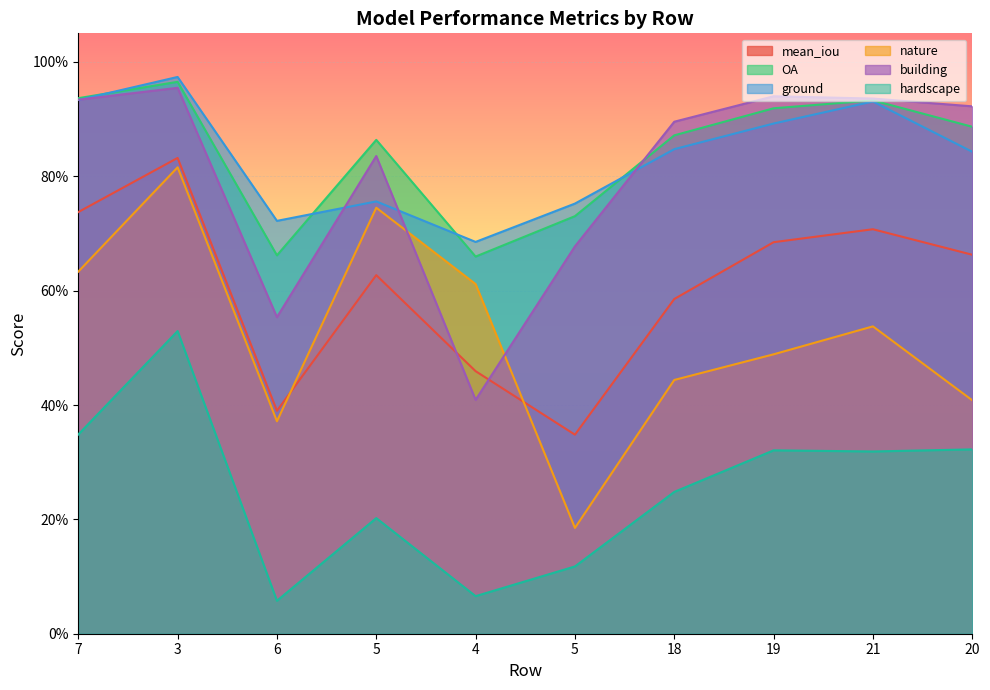

Does the chart display data point markers on the line(s)?

No